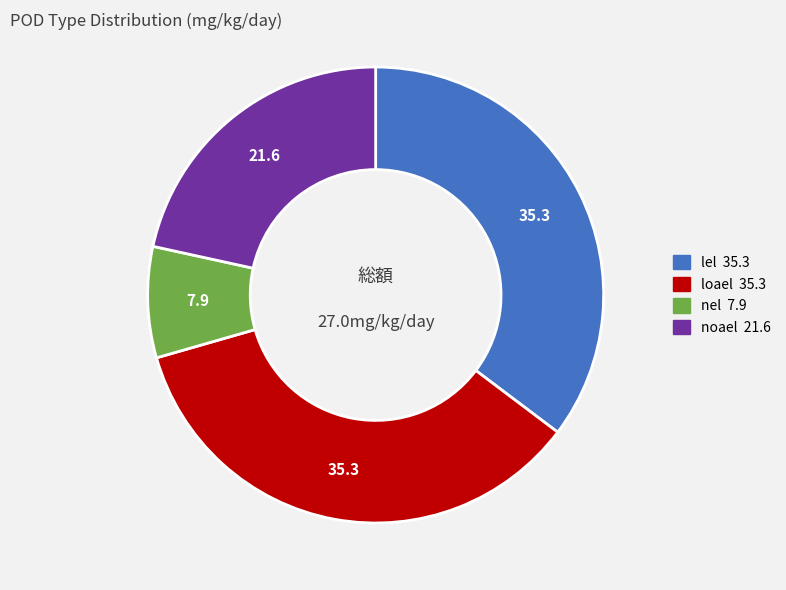

What is the smallest slice in the pie chart?

nel